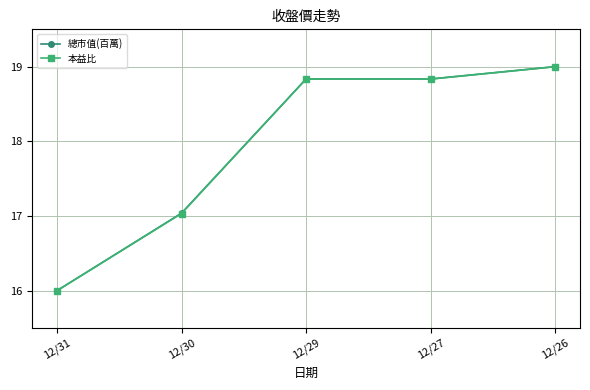

True or false: 本益比 has a value of 9.5 at 12/26.

False